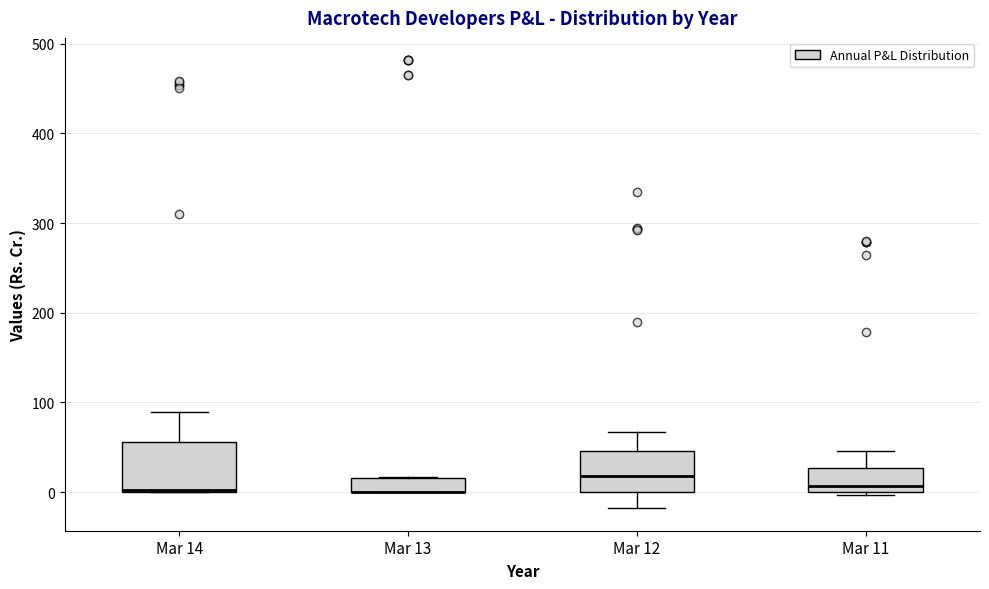

Reading left to right, read every box against the y-axis: the position of its median line, the range the box covers, and the ends of its whiskers. The values are not printed on the chart, so give them approximately, as read against the axis.

Mar 14: median 0, box 0 to 60, whiskers 0 to 90
Mar 13: median 0 (drawn on the box's lower edge), box 0 to 20, whiskers 0 to 20
Mar 12: median 20, box 0 to 50, whiskers -20 to 70
Mar 11: median 10, box 0 to 30, whiskers 0 (just below the box's lower edge) to 50